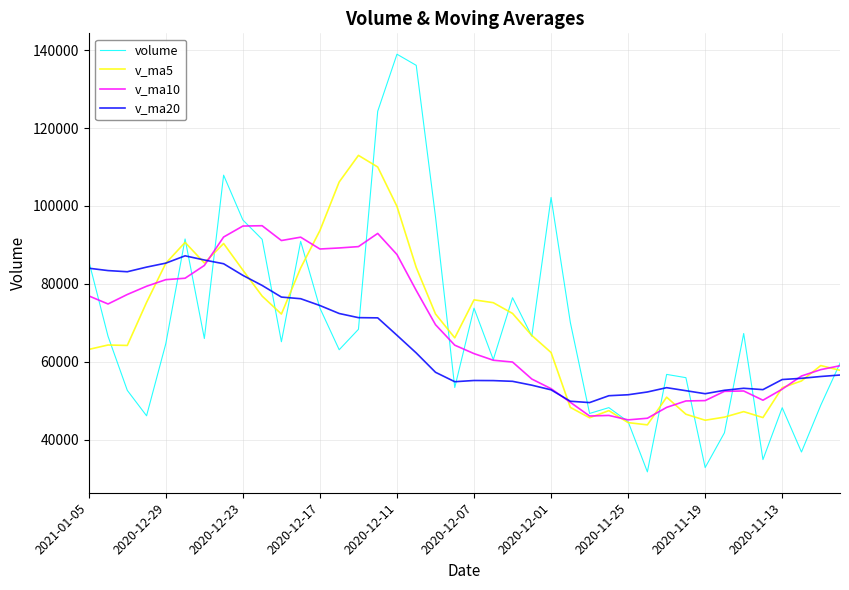

True or false: v_ma5 has more than 0 interior local peaks.

True